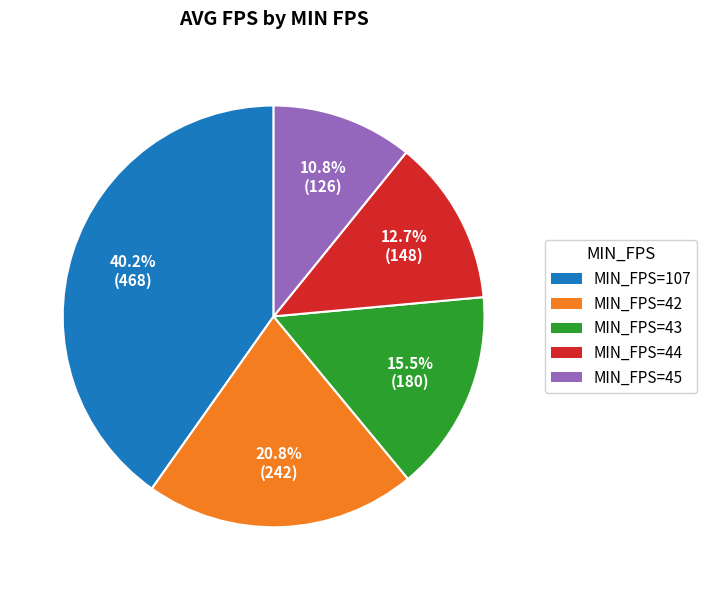

Does any single category account for the majority?

No